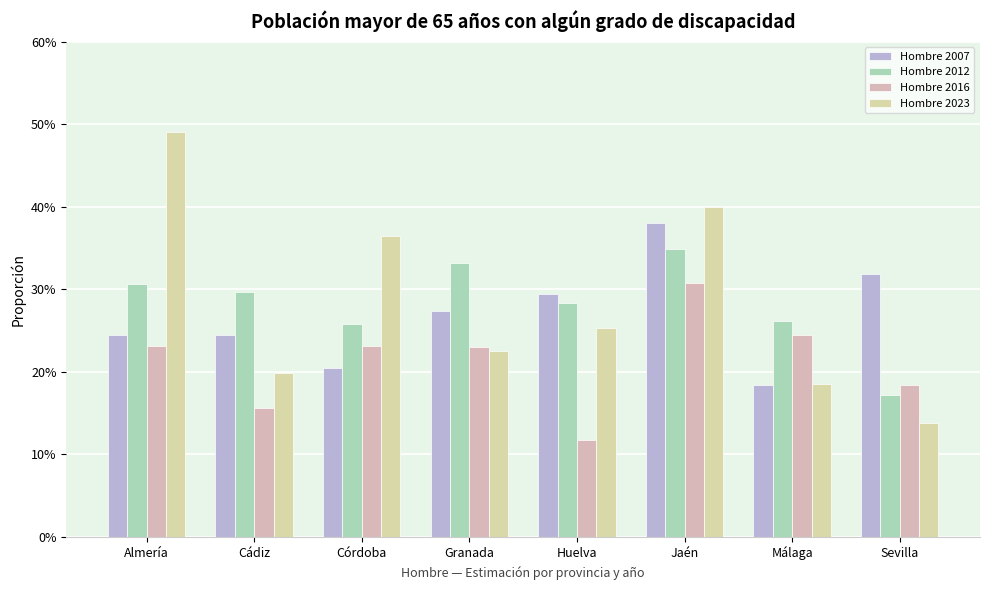

Are the bars horizontal?

No